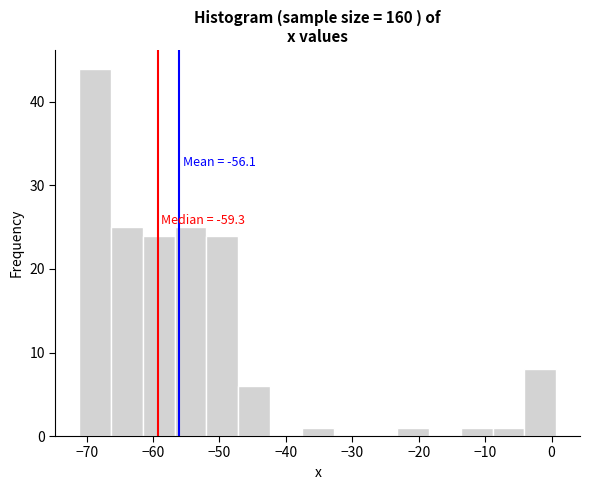

Which range on the x-axis has the tallest bar?

-71 to -66